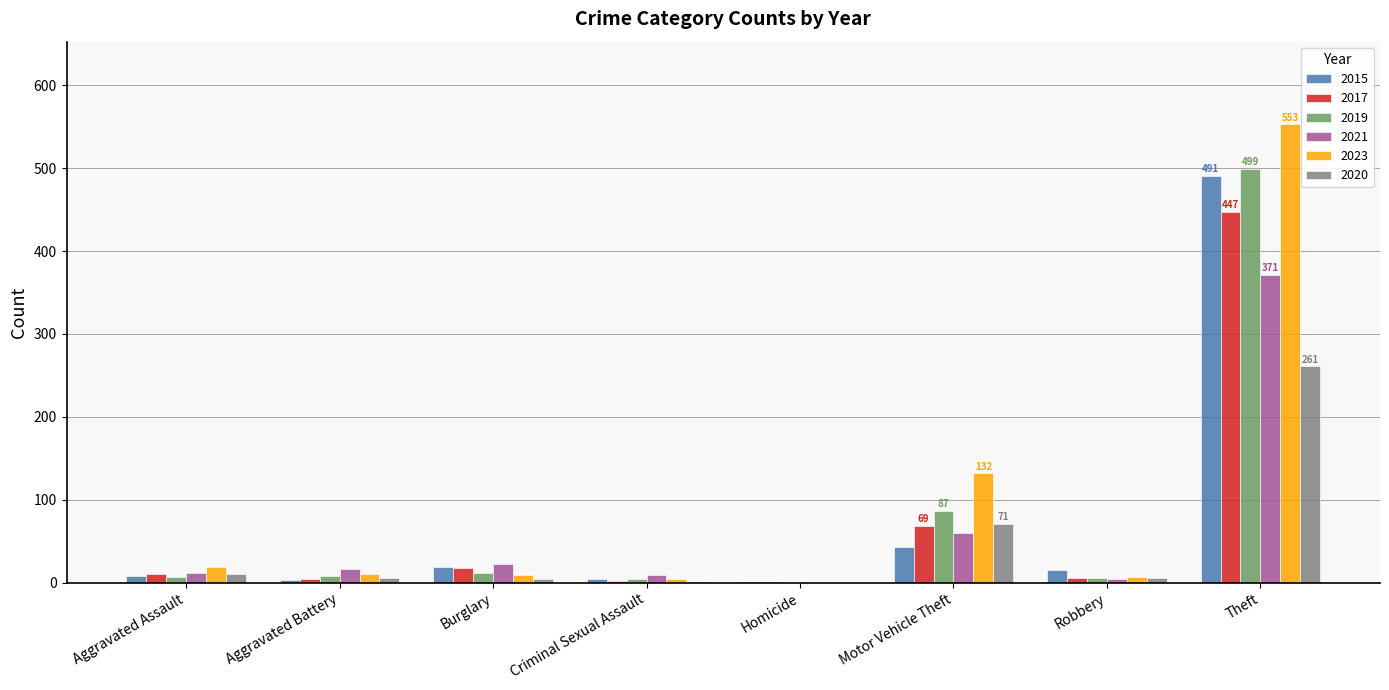

What is the maximum value shown in the chart?

553